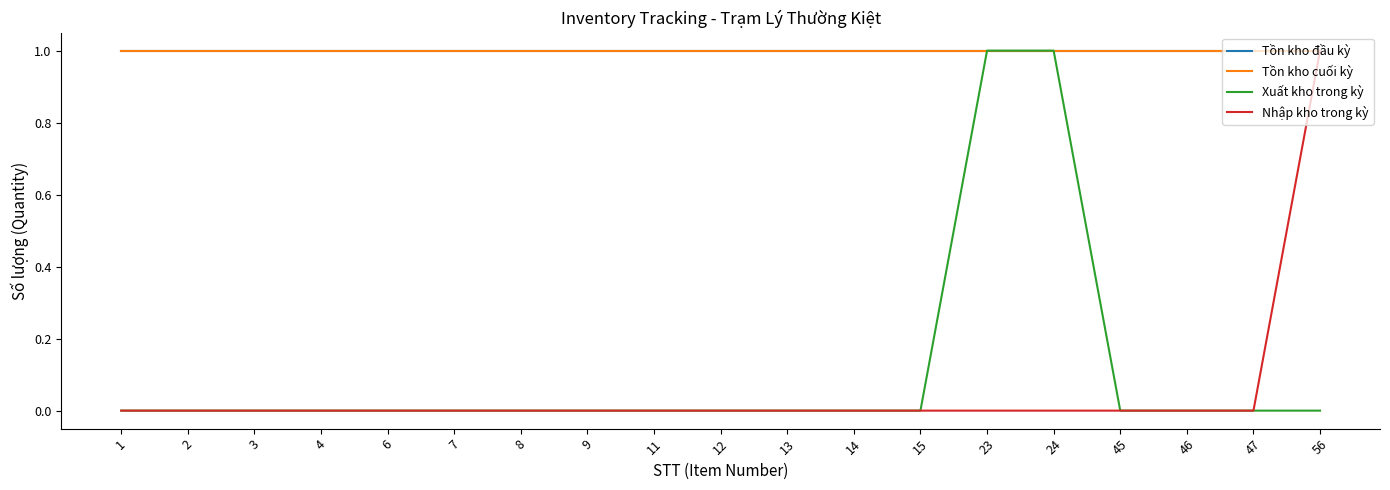

True or false: Xuất kho trong kỳ has more than 1 interior local peaks.

False